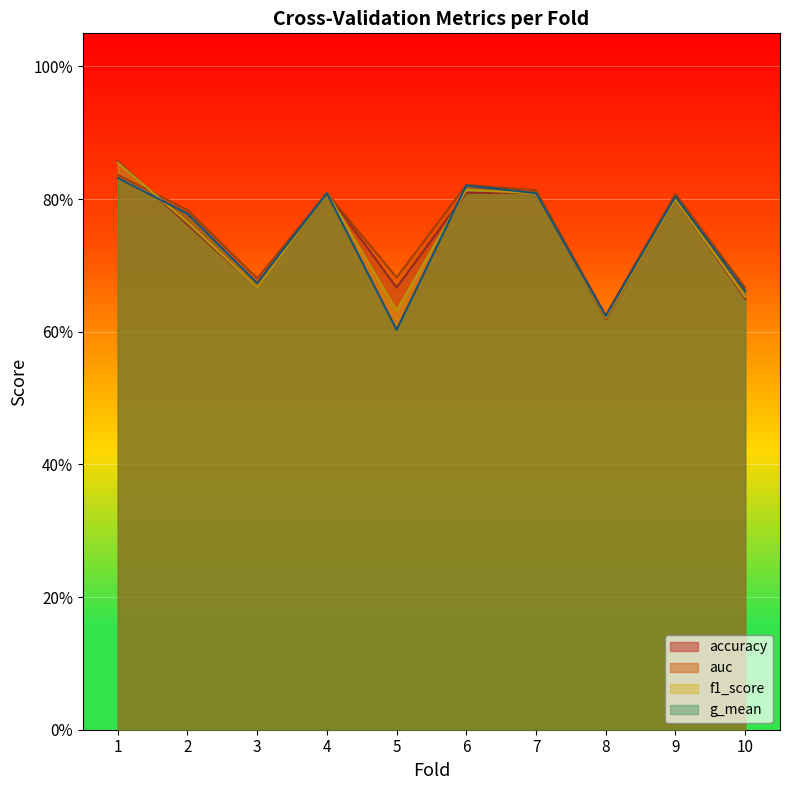

Which category has the lowest value in the auc series?

8